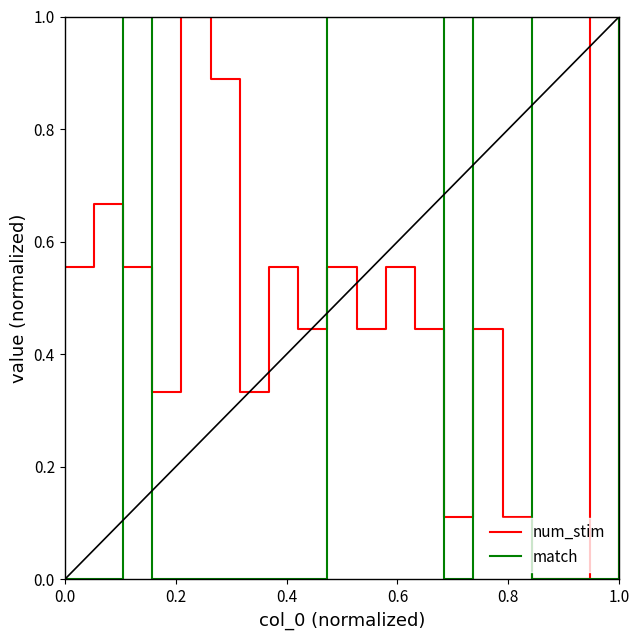

What is the maximum value for match?

1.0